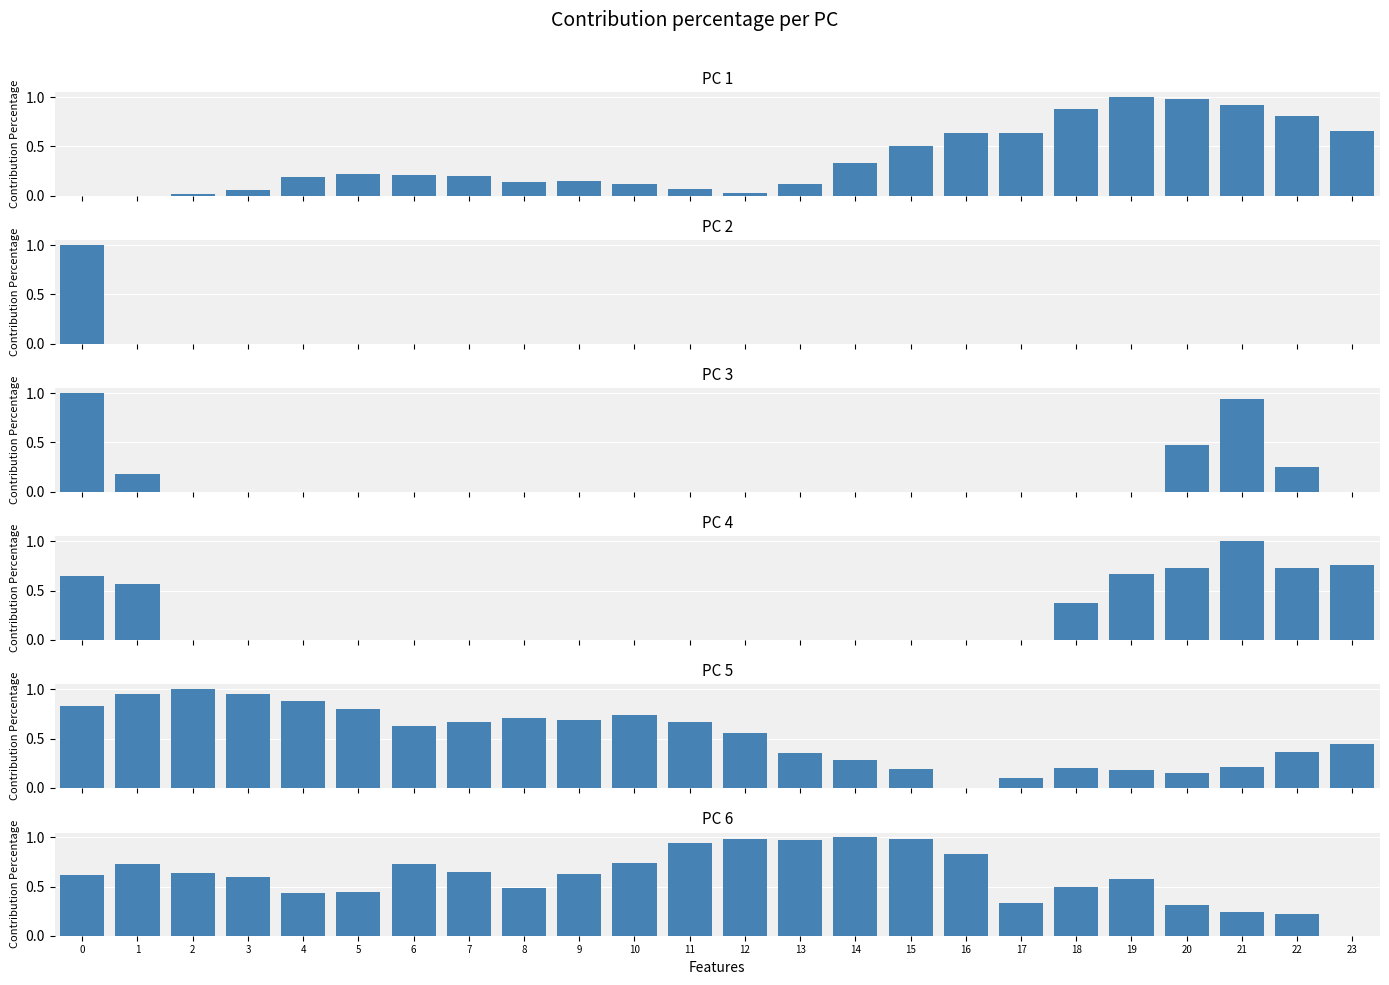

List the labels in order of ATT8 value, largest first.

19, 20, 21, 18, 22, 23, 16, 17, 15, 14, 5, 6, 7, 4, 9, 8, 10, 13, 11, 3, 12, 2, 0, 1